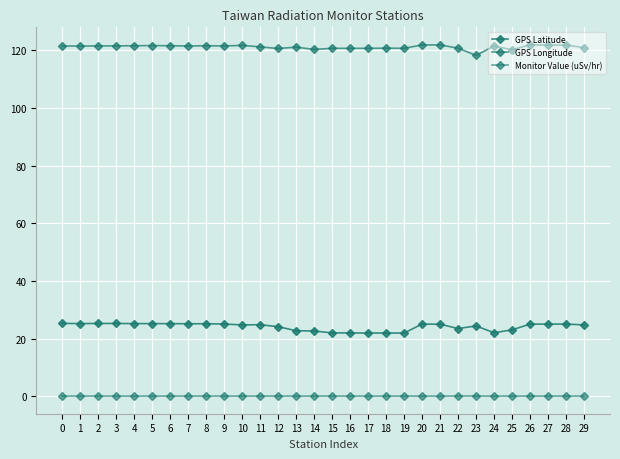

True or false: Monitor Value (uSv/hr) and GPS Latitude cross at least once.

False